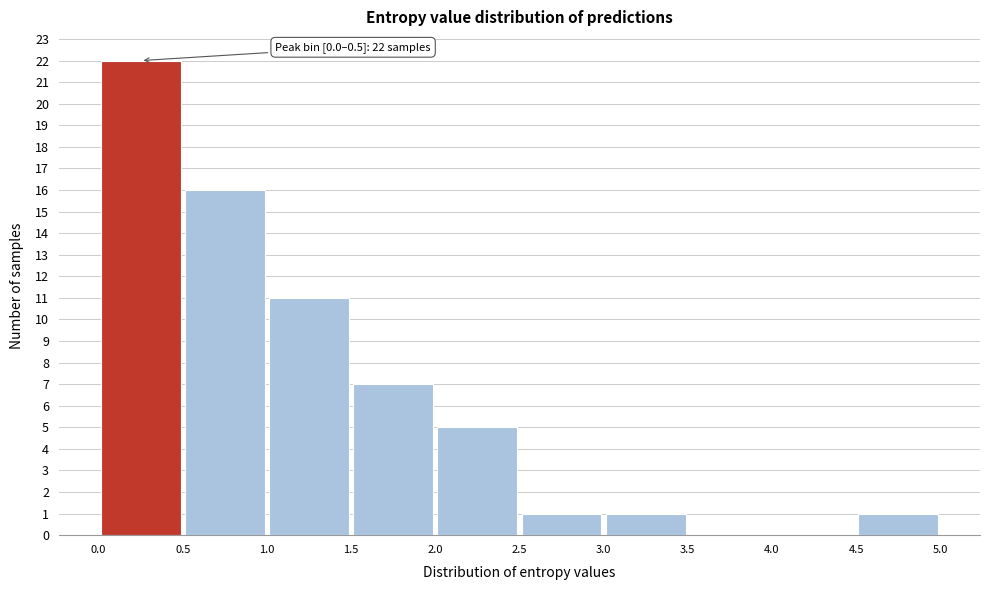

Which range on the x-axis has the tallest bar?

0.0 to 0.5